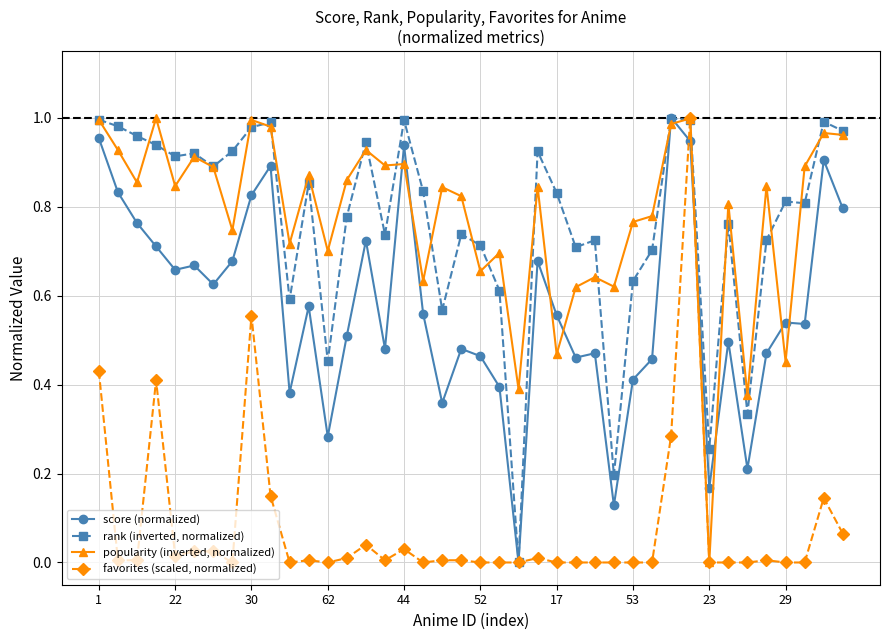

Does the chart display data point markers on the line(s)?

Yes